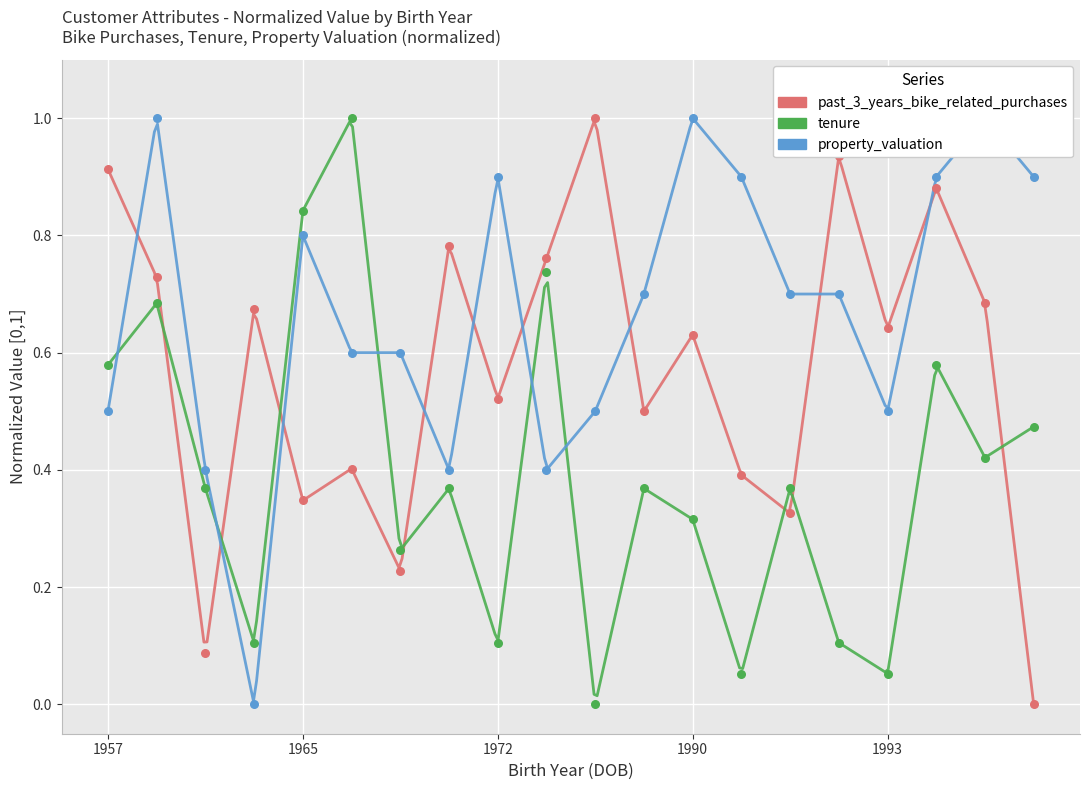

What are all the series names shown in the legend?

past_3_years_bike_related_purchases, tenure, property_valuation